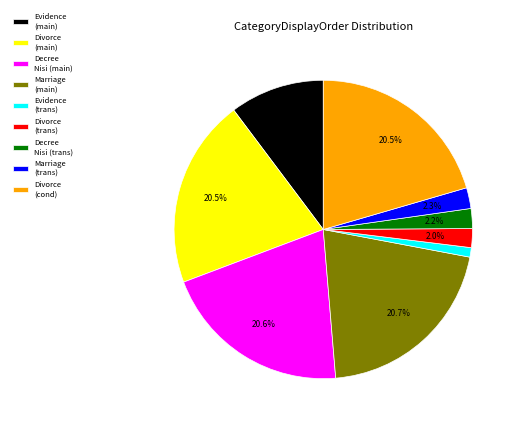

What portion of the pie excludes Divorce (cond)?

79.5%